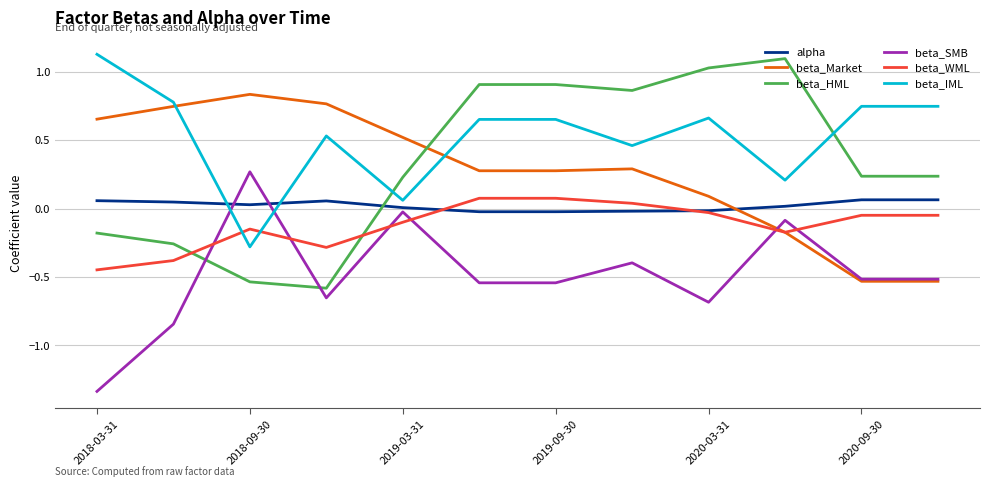

True or false: beta_Market has more than 0 interior local peaks.

True